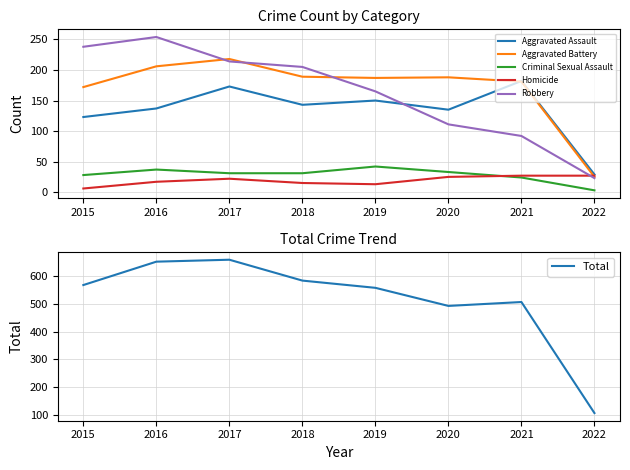

Reading left to right, list all the values displayed in this chart.

Aggravated Assault: 123	137	173	143	150	135	182	29
Aggravated Battery: 172	206	218	189	187	188	181	25
Criminal Sexual Assault: 28	37	31	31	42	33	24	3
Homicide: 6	17	22	15	13	25	27	27
Robbery: 238	254	214	205	165	111	92	23
Total: 567	651	658	583	557	492	506	107